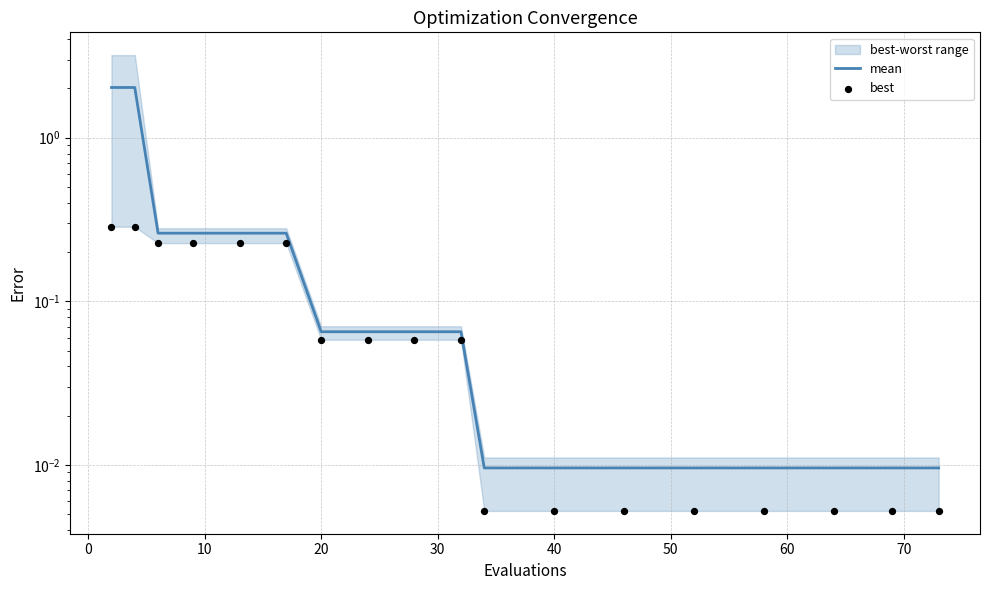

Which series reaches the minimum Y coordinate?

best